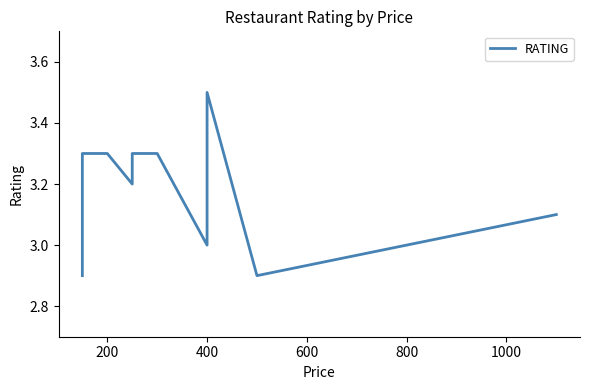

What is the sum of all values?

38.2